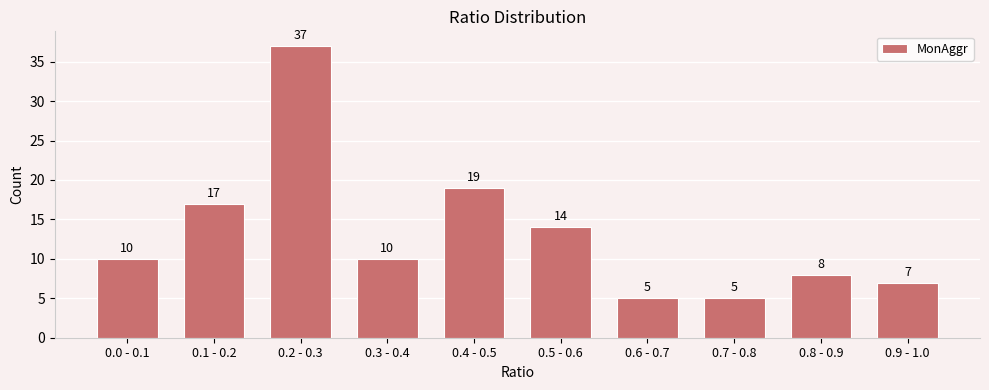

Reading left to right, extract all data points from this chart.

0.0 - 0.1=10	0.1 - 0.2=17	0.2 - 0.3=37	0.3 - 0.4=10	0.4 - 0.5=19	0.5 - 0.6=14	0.6 - 0.7=5	0.7 - 0.8=5	0.8 - 0.9=8	0.9 - 1.0=7